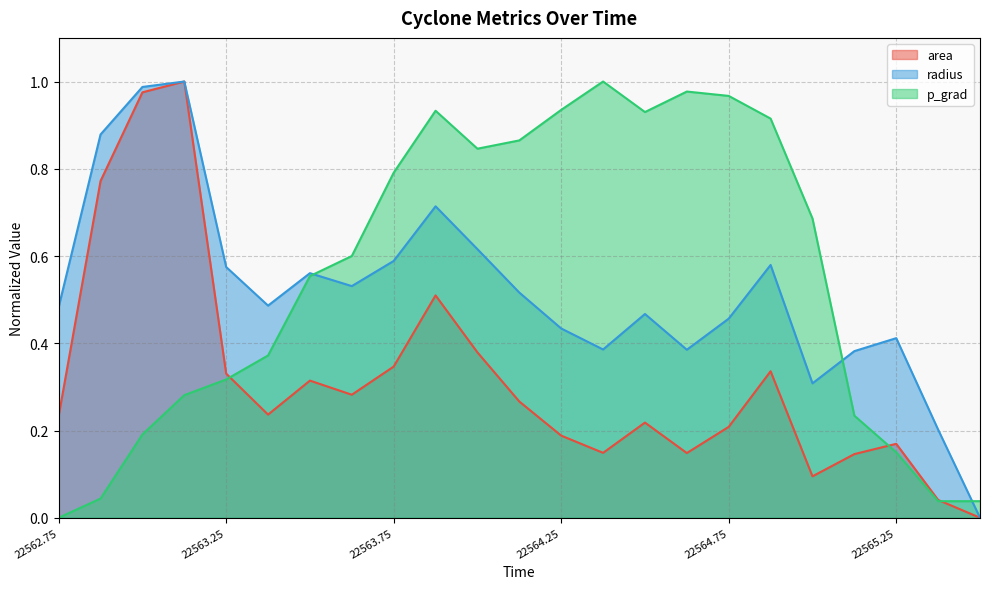

At which category is the sum across all series the highest?

22563.125